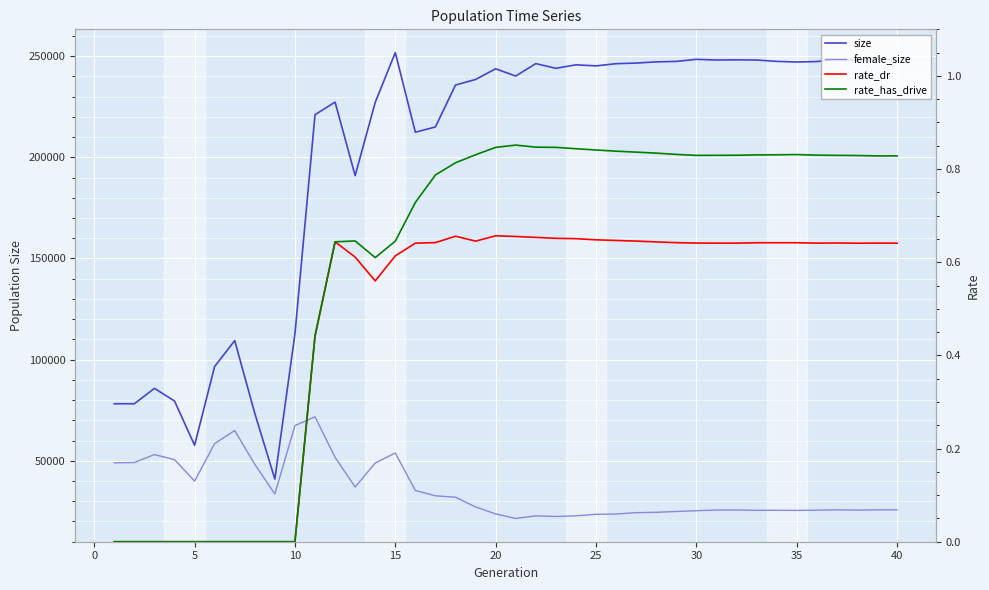

Reading left to right, what are all the values shown in this chart?

size: 78193.0	78197.0	85799.0	79559.0	57687.0	96611.0	109386.0	73453.0	40953.0	112693.0	221044.0	227295.0	190960.0	227140.0	251745.0	212405.0	215012.0	235723.0	238474.0	243756.0	240166.0	246321.0	243990.0	245711.0	245193.0	246281.0	246583.0	247170.0	247408.0	248418.0	248094.0	248175.0	248090.0	247419.0	247105.0	247337.0	248375.0	247993.0	248838.0	248061.0
female_size: 48992.0	49137.0	53087.0	50567.0	39973.0	58501.0	64950.0	48247.0	33590.0	67417.0	71735.0	51707.0	37029.0	48907.0	53842.0	35303.0	32705.0	31994.0	27194.0	23733.0	21509.0	22777.0	22473.0	22792.0	23546.0	23685.0	24358.0	24544.0	24938.0	25328.0	25660.0	25690.0	25500.0	25546.0	25478.0	25590.0	25776.0	25617.0	25757.0	25773.0
rate_dr: 0.0	0.0	0.0	0.0	0.0	0.0	0.0	0.0	0.0	0.0	0.4	0.6	0.6	0.6	0.6	0.6	0.6	0.7	0.6	0.7	0.7	0.7	0.7	0.7	0.6	0.6	0.6	0.6	0.6	0.6	0.6	0.6	0.6	0.6	0.6	0.6	0.6	0.6	0.6	0.6
rate_has_drive: 0.0	0.0	0.0	0.0	0.0	0.0	0.0	0.0	0.0	0.0	0.4	0.6	0.6	0.6	0.6	0.7	0.8	0.8	0.8	0.8	0.9	0.8	0.8	0.8	0.8	0.8	0.8	0.8	0.8	0.8	0.8	0.8	0.8	0.8	0.8	0.8	0.8	0.8	0.8	0.8